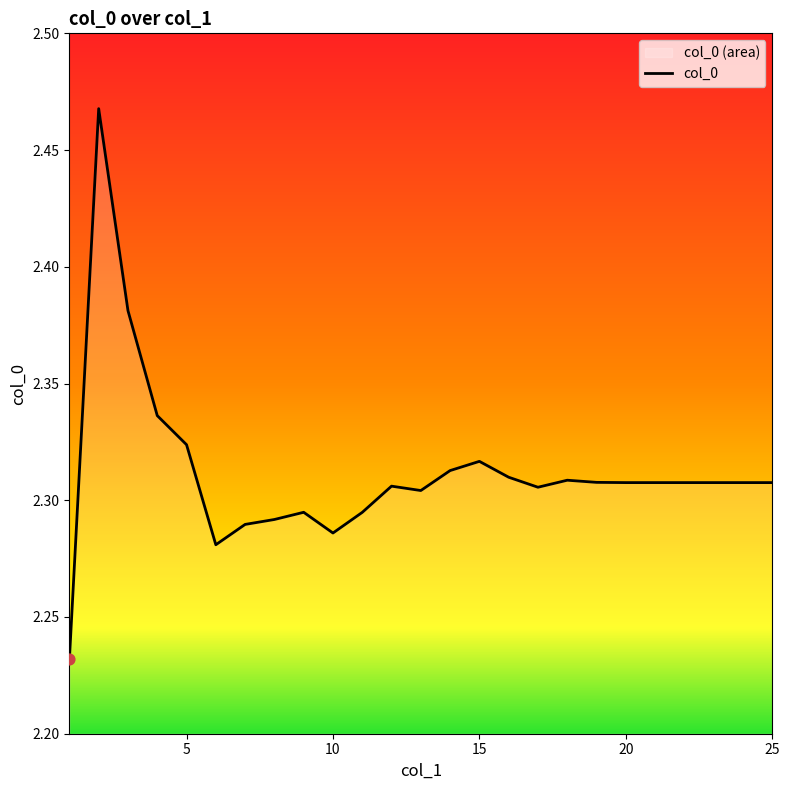

What is the ratio of the value at 10 to the value at 15?

1.0